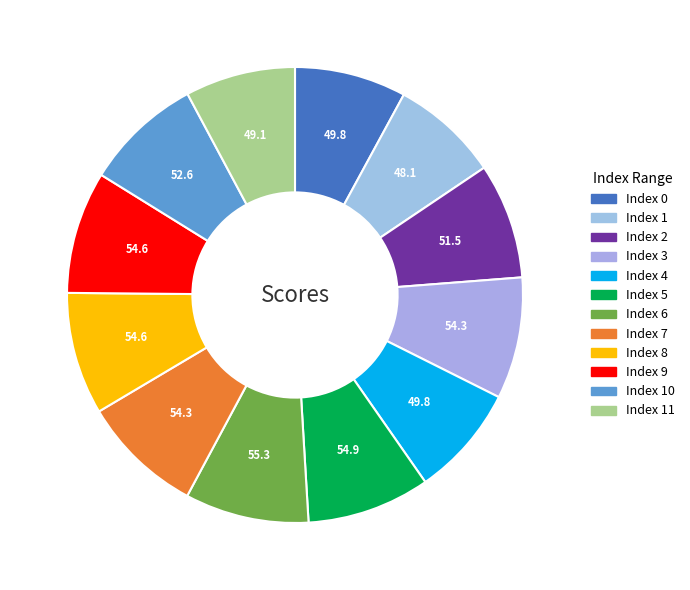

How many slices are in this pie chart?

12